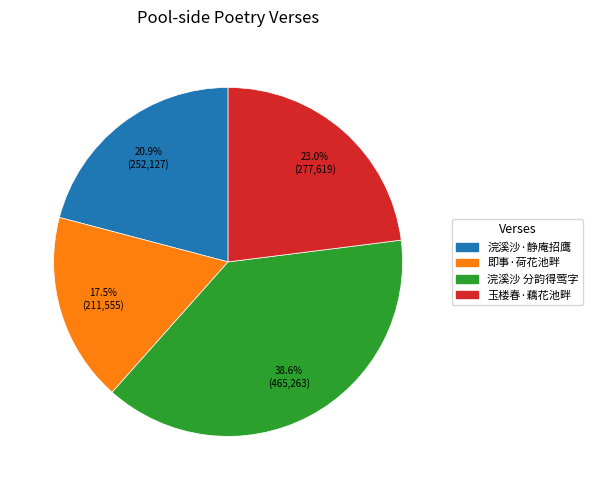

Is there any slice that represents more than half of the pie?

No